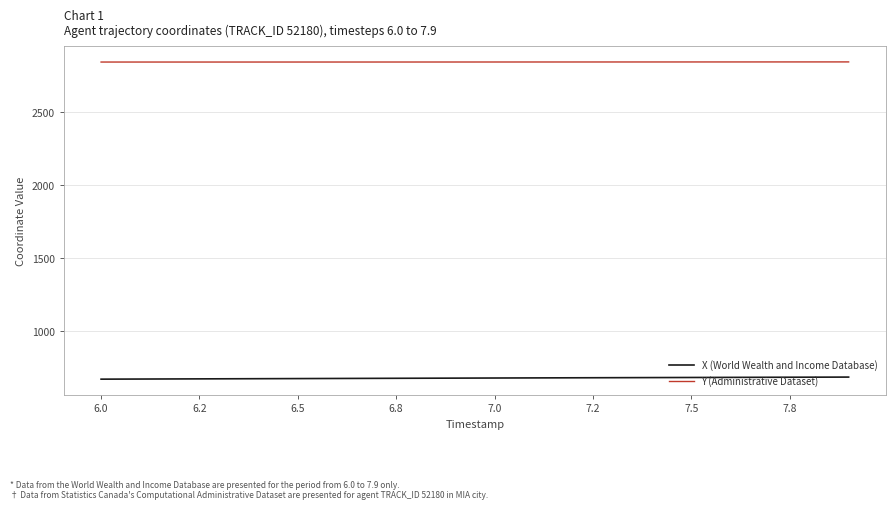

List the series in order of their peak value, highest first.

Y (Administrative Dataset), X (World Wealth and Income Database)